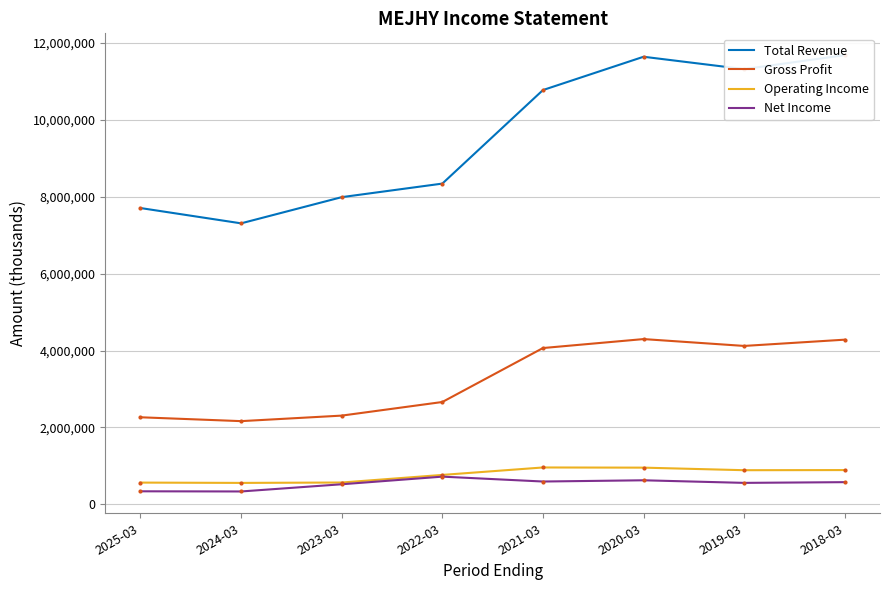

True or false: Total Revenue and Operating Income intersect in this chart.

False